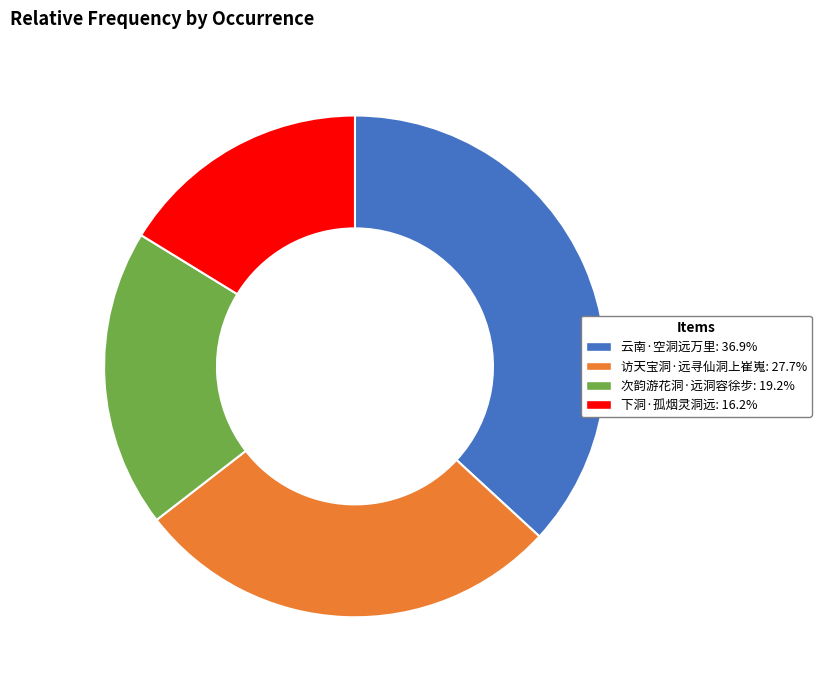

The 访天宝洞·远寻仙洞上崔嵬 slice represents 21% of the pie. True or false?

False